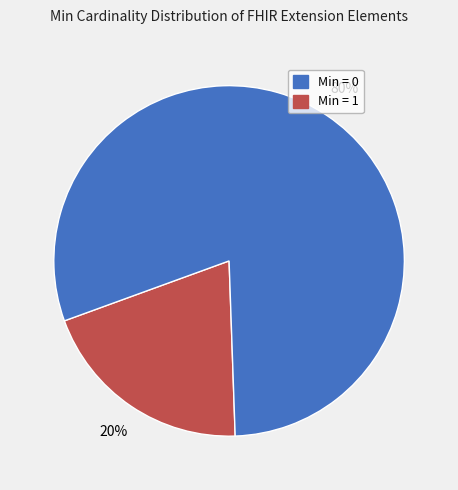

Does any single category account for the majority?

Yes